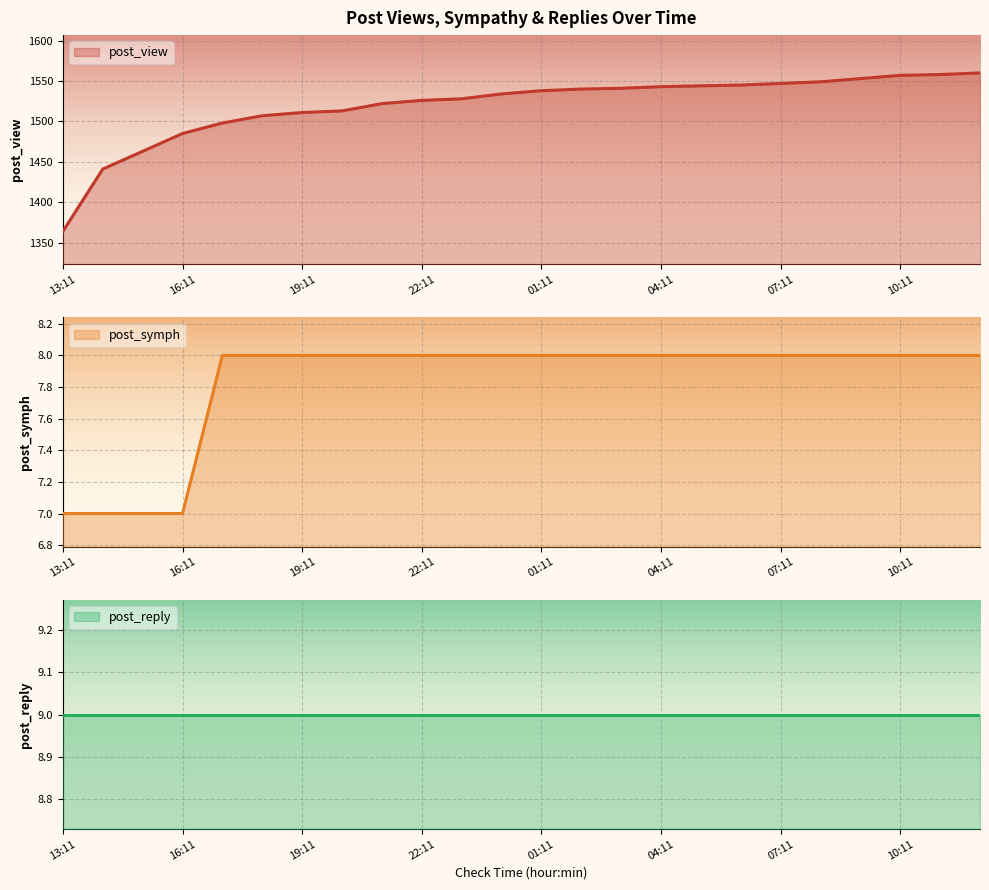

Which has a higher value, 05:11 or 13:11?

05:11